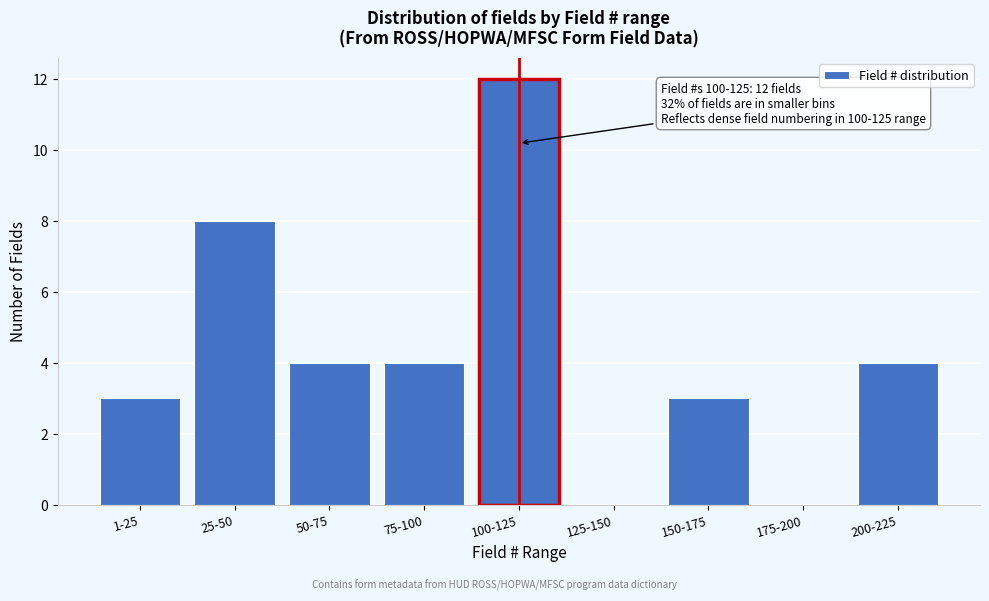

Reading left to right, what are all the values shown in this chart?

1-25=3	25-50=8	50-75=4	75-100=4	100-125=12	125-150=0	150-175=3	175-200=0	200-225=4